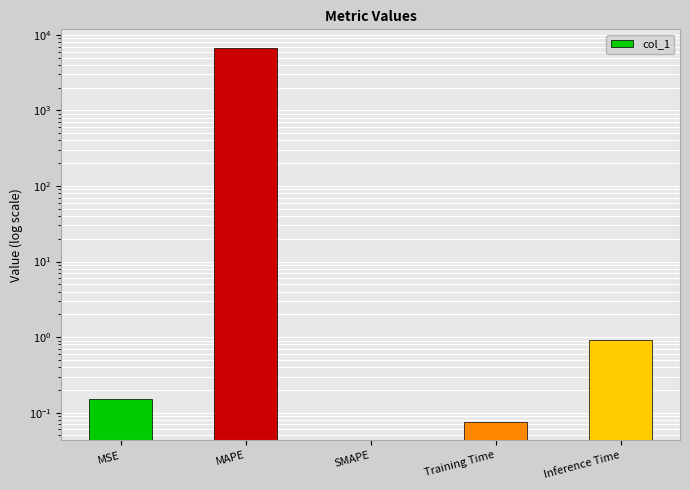

What is the change in value from SMAPE to Inference Time?

+0.9